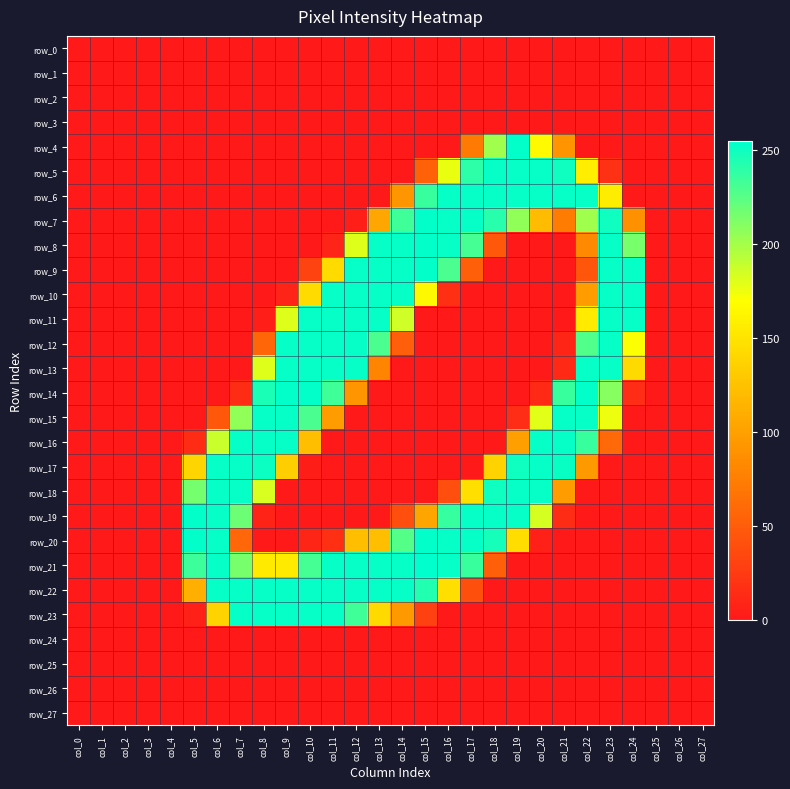

Reading right to left, what are all the values shown in this chart?

row_0: col_27=0	col_26=0	col_25=0	col_24=0	col_23=0	col_22=0	col_21=0	col_20=0	col_19=0	col_18=0	col_17=0	col_16=0	col_15=0	col_14=0	col_13=0	col_12=0	col_11=0	col_10=0	col_9=0	col_8=0	col_7=0	col_6=0	col_5=0	col_4=0	col_3=0	col_2=0	col_1=0	col_0=0
row_1: col_27=0	col_26=0	col_25=0	col_24=0	col_23=0	col_22=0	col_21=0	col_20=0	col_19=0	col_18=0	col_17=0	col_16=0	col_15=0	col_14=0	col_13=0	col_12=0	col_11=0	col_10=0	col_9=0	col_8=0	col_7=0	col_6=0	col_5=0	col_4=0	col_3=0	col_2=0	col_1=0	col_0=0
row_2: col_27=0	col_26=0	col_25=0	col_24=0	col_23=0	col_22=0	col_21=0	col_20=0	col_19=0	col_18=0	col_17=0	col_16=0	col_15=0	col_14=0	col_13=0	col_12=0	col_11=0	col_10=0	col_9=0	col_8=0	col_7=0	col_6=0	col_5=0	col_4=0	col_3=0	col_2=0	col_1=0	col_0=0
row_3: col_27=0	col_26=0	col_25=0	col_24=0	col_23=0	col_22=0	col_21=0	col_20=0	col_19=0	col_18=0	col_17=0	col_16=0	col_15=0	col_14=0	col_13=0	col_12=0	col_11=0	col_10=0	col_9=0	col_8=0	col_7=0	col_6=0	col_5=0	col_4=0	col_3=0	col_2=0	col_1=0	col_0=0
row_4: col_27=0	col_26=0	col_25=0	col_24=0	col_23=0	col_22=0	col_21=90	col_20=167	col_19=254	col_18=202	col_17=72	col_16=0	col_15=0	col_14=0	col_13=0	col_12=0	col_11=0	col_10=0	col_9=0	col_8=0	col_7=0	col_6=0	col_5=0	col_4=0	col_3=0	col_2=0	col_1=0	col_0=0
row_5: col_27=0	col_26=0	col_25=0	col_24=0	col_23=18	col_22=158	col_21=250	col_20=253	col_19=253	col_18=253	col_17=240	col_16=177	col_15=53	col_14=0	col_13=0	col_12=0	col_11=0	col_10=0	col_9=0	col_8=0	col_7=0	col_6=0	col_5=0	col_4=0	col_3=0	col_2=0	col_1=0	col_0=0
row_6: col_27=0	col_26=0	col_25=0	col_24=0	col_23=157	col_22=253	col_21=253	col_20=253	col_19=253	col_18=253	col_17=253	col_16=253	col_15=236	col_14=92	col_13=0	col_12=0	col_11=0	col_10=0	col_9=0	col_8=0	col_7=0	col_6=0	col_5=0	col_4=0	col_3=0	col_2=0	col_1=0	col_0=0
row_7: col_27=0	col_26=0	col_25=0	col_24=89	col_23=250	col_22=202	col_21=73	col_20=121	col_19=207	col_18=242	col_17=253	col_16=253	col_15=254	col_14=234	col_13=105	col_12=4	col_11=0	col_10=0	col_9=0	col_8=0	col_7=0	col_6=0	col_5=0	col_4=0	col_3=0	col_2=0	col_1=0	col_0=0
row_8: col_27=0	col_26=0	col_25=0	col_24=215	col_23=253	col_22=83	col_21=0	col_20=0	col_19=0	col_18=47	col_17=232	col_16=253	col_15=254	col_14=253	col_13=253	col_12=181	col_11=8	col_10=0	col_9=0	col_8=0	col_7=0	col_6=0	col_5=0	col_4=0	col_3=0	col_2=0	col_1=0	col_0=0
row_9: col_27=0	col_26=0	col_25=0	col_24=253	col_23=253	col_22=45	col_21=0	col_20=0	col_19=0	col_18=0	col_17=52	col_16=230	col_15=254	col_14=253	col_13=253	col_12=253	col_11=144	col_10=31	col_9=0	col_8=0	col_7=0	col_6=0	col_5=0	col_4=0	col_3=0	col_2=0	col_1=0	col_0=0
row_10: col_27=0	col_26=0	col_25=0	col_24=253	col_23=253	col_22=98	col_21=0	col_20=0	col_19=0	col_18=0	col_17=0	col_16=16	col_15=166	col_14=253	col_13=253	col_12=253	col_11=253	col_10=144	col_9=8	col_8=0	col_7=0	col_6=0	col_5=0	col_4=0	col_3=0	col_2=0	col_1=0	col_0=0
row_11: col_27=0	col_26=0	col_25=0	col_24=253	col_23=253	col_22=155	col_21=0	col_20=0	col_19=0	col_18=0	col_17=0	col_16=0	col_15=0	col_14=186	col_13=253	col_12=253	col_11=253	col_10=253	col_9=181	col_8=4	col_7=0	col_6=0	col_5=0	col_4=0	col_3=0	col_2=0	col_1=0	col_0=0
row_12: col_27=0	col_26=0	col_25=0	col_24=171	col_23=253	col_22=228	col_21=9	col_20=0	col_19=0	col_18=0	col_17=0	col_16=0	col_15=0	col_14=51	col_13=230	col_12=253	col_11=253	col_10=253	col_9=253	col_8=57	col_7=0	col_6=0	col_5=0	col_4=0	col_3=0	col_2=0	col_1=0	col_0=0
row_13: col_27=0	col_26=0	col_25=0	col_24=143	col_23=253	col_22=253	col_21=12	col_20=0	col_19=0	col_18=0	col_17=0	col_16=0	col_15=0	col_14=0	col_13=80	col_12=253	col_11=253	col_10=253	col_9=253	col_8=181	col_7=0	col_6=0	col_5=0	col_4=0	col_3=0	col_2=0	col_1=0	col_0=0
row_14: col_27=0	col_26=0	col_25=0	col_24=15	col_23=210	col_22=254	col_21=236	col_20=12	col_19=0	col_18=0	col_17=0	col_16=0	col_15=0	col_14=0	col_13=0	col_12=92	col_11=234	col_10=254	col_9=254	col_8=246	col_7=14	col_6=0	col_5=0	col_4=0	col_3=0	col_2=0	col_1=0	col_0=0
row_15: col_27=0	col_26=0	col_25=0	col_24=0	col_23=176	col_22=253	col_21=253	col_20=180	col_19=15	col_18=0	col_17=0	col_16=0	col_15=0	col_14=0	col_13=0	col_12=0	col_11=98	col_10=230	col_9=253	col_8=253	col_7=207	col_6=47	col_5=0	col_4=0	col_3=0	col_2=0	col_1=0	col_0=0
row_16: col_27=0	col_26=0	col_25=0	col_24=0	col_23=59	col_22=236	col_21=253	col_20=253	col_19=100	col_18=0	col_17=0	col_16=0	col_15=0	col_14=0	col_13=0	col_12=0	col_11=0	col_10=122	col_9=253	col_8=253	col_7=253	col_6=188	col_5=14	col_4=0	col_3=0	col_2=0	col_1=0	col_0=0
row_17: col_27=0	col_26=0	col_25=0	col_24=0	col_23=0	col_22=95	col_21=252	col_20=253	col_19=250	col_18=137	col_17=0	col_16=0	col_15=0	col_14=0	col_13=0	col_12=0	col_11=0	col_10=3	col_9=134	col_8=251	col_7=253	col_6=253	col_5=139	col_4=0	col_3=0	col_2=0	col_1=0	col_0=0
row_18: col_27=0	col_26=0	col_25=0	col_24=0	col_23=0	col_22=0	col_21=98	col_20=253	col_19=253	col_18=250	col_17=147	col_16=39	col_15=0	col_14=0	col_13=0	col_12=0	col_11=0	col_10=0	col_9=0	col_8=183	col_7=253	col_6=253	col_5=216	col_4=0	col_3=0	col_2=0	col_1=0	col_0=0
row_19: col_27=0	col_26=0	col_25=0	col_24=0	col_23=0	col_22=0	col_21=14	col_20=184	col_19=253	col_18=253	col_17=253	col_16=237	col_15=104	col_14=39	col_13=0	col_12=0	col_11=0	col_10=0	col_9=0	col_8=7	col_7=219	col_6=253	col_5=254	col_4=0	col_3=0	col_2=0	col_1=0	col_0=0
row_20: col_27=0	col_26=0	col_25=0	col_24=0	col_23=0	col_22=0	col_21=0	col_20=5	col_19=145	col_18=248	col_17=253	col_16=253	col_15=254	col_14=227	col_13=122	col_12=122	col_11=16	col_10=9	col_9=0	col_8=0	col_7=58	col_6=253	col_5=254	col_4=0	col_3=0	col_2=0	col_1=0	col_0=0
row_21: col_27=0	col_26=0	col_25=0	col_24=0	col_23=0	col_22=0	col_21=0	col_20=0	col_19=0	col_18=52	col_17=236	col_16=253	col_15=255	col_14=253	col_13=253	col_12=253	col_11=253	col_10=232	col_9=155	col_8=155	col_7=215	col_6=253	col_5=235	col_4=0	col_3=0	col_2=0	col_1=0	col_0=0
row_22: col_27=0	col_26=0	col_25=0	col_24=0	col_23=0	col_22=0	col_21=0	col_20=0	col_19=0	col_18=0	col_17=40	col_16=147	col_15=244	col_14=253	col_13=253	col_12=253	col_11=253	col_10=253	col_9=253	col_8=253	col_7=253	col_6=253	col_5=111	col_4=0	col_3=0	col_2=0	col_1=0	col_0=0
row_23: col_27=0	col_26=0	col_25=0	col_24=0	col_23=0	col_22=0	col_21=0	col_20=0	col_19=0	col_18=0	col_17=0	col_16=0	col_15=29	col_14=95	col_13=143	col_12=234	col_11=253	col_10=253	col_9=253	col_8=253	col_7=253	col_6=138	col_5=5	col_4=0	col_3=0	col_2=0	col_1=0	col_0=0
row_24: col_27=0	col_26=0	col_25=0	col_24=0	col_23=0	col_22=0	col_21=0	col_20=0	col_19=0	col_18=0	col_17=0	col_16=0	col_15=0	col_14=0	col_13=0	col_12=0	col_11=0	col_10=0	col_9=0	col_8=0	col_7=0	col_6=0	col_5=0	col_4=0	col_3=0	col_2=0	col_1=0	col_0=0
row_25: col_27=0	col_26=0	col_25=0	col_24=0	col_23=0	col_22=0	col_21=0	col_20=0	col_19=0	col_18=0	col_17=0	col_16=0	col_15=0	col_14=0	col_13=0	col_12=0	col_11=0	col_10=0	col_9=0	col_8=0	col_7=0	col_6=0	col_5=0	col_4=0	col_3=0	col_2=0	col_1=0	col_0=0
row_26: col_27=0	col_26=0	col_25=0	col_24=0	col_23=0	col_22=0	col_21=0	col_20=0	col_19=0	col_18=0	col_17=0	col_16=0	col_15=0	col_14=0	col_13=0	col_12=0	col_11=0	col_10=0	col_9=0	col_8=0	col_7=0	col_6=0	col_5=0	col_4=0	col_3=0	col_2=0	col_1=0	col_0=0
row_27: col_27=0	col_26=0	col_25=0	col_24=0	col_23=0	col_22=0	col_21=0	col_20=0	col_19=0	col_18=0	col_17=0	col_16=0	col_15=0	col_14=0	col_13=0	col_12=0	col_11=0	col_10=0	col_9=0	col_8=0	col_7=0	col_6=0	col_5=0	col_4=0	col_3=0	col_2=0	col_1=0	col_0=0